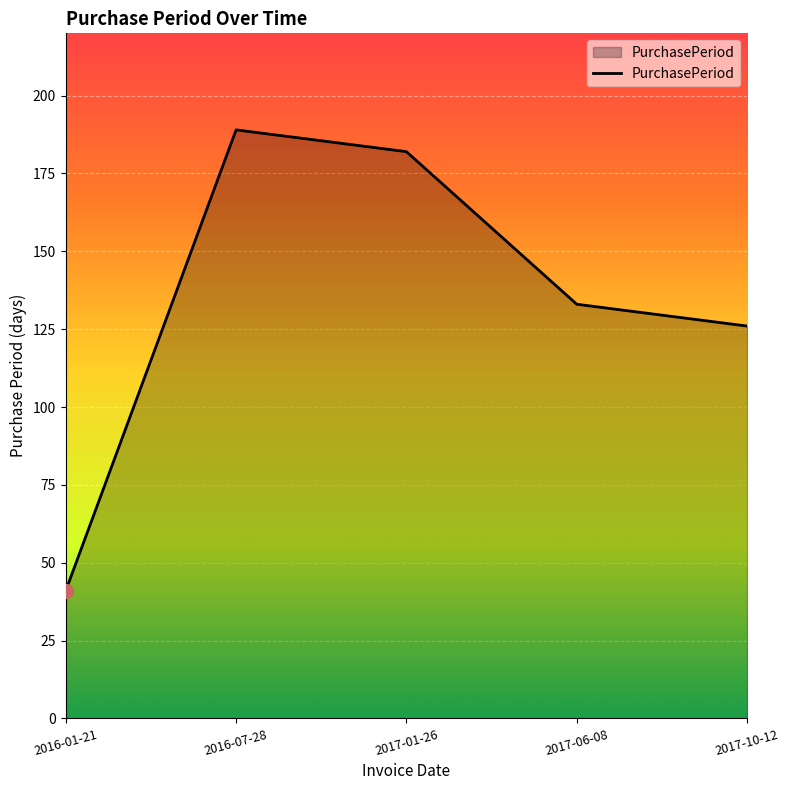

What is the sum of the values at 2017-01-26 and 2017-06-08?

315